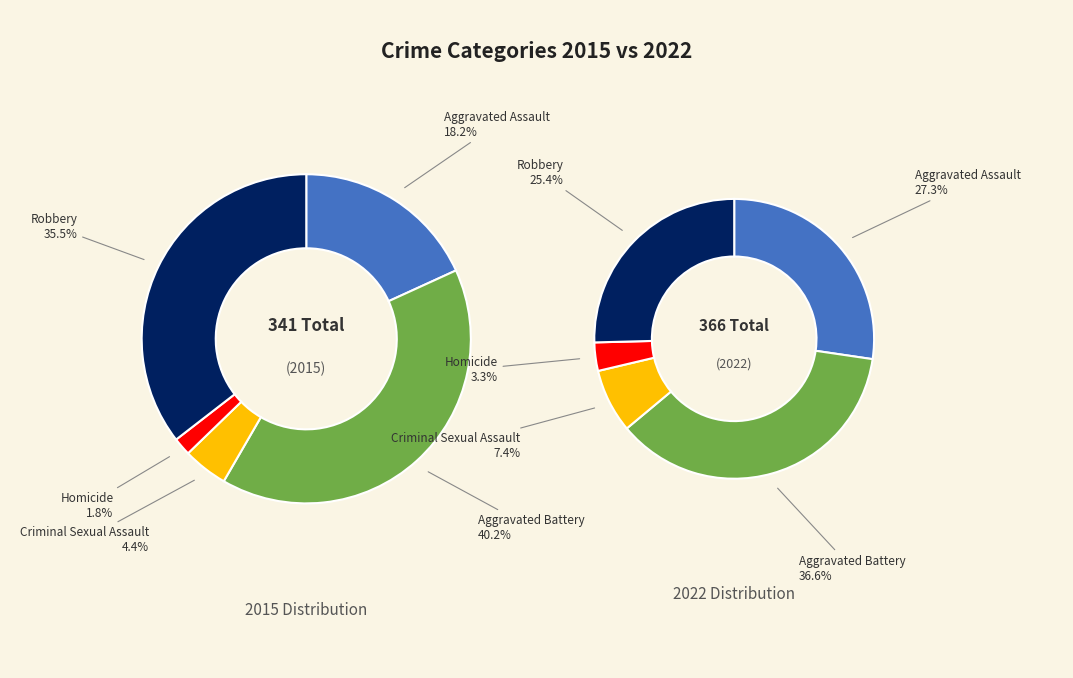

Is values_2015 the majority of the pie?

No